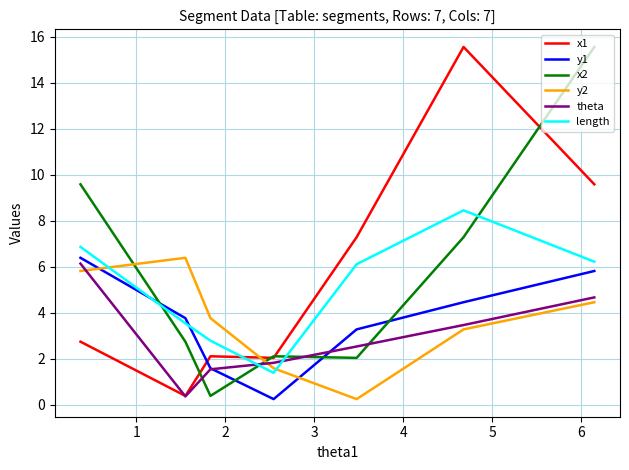

Reading right to left, extract all data points from this chart.

x1: 9.6	15.6	7.3	2.0	2.1	0.4	2.8
y1: 5.8	4.5	3.3	0.3	1.6	3.8	6.4
x2: 15.6	7.3	2.0	2.1	0.4	2.8	9.6
y2: 4.5	3.3	0.3	1.6	3.8	6.4	5.8
theta: 4.7	3.5	2.5	1.8	1.5	0.4	6.1
length: 6.2	8.5	6.1	1.4	2.8	3.5	6.9